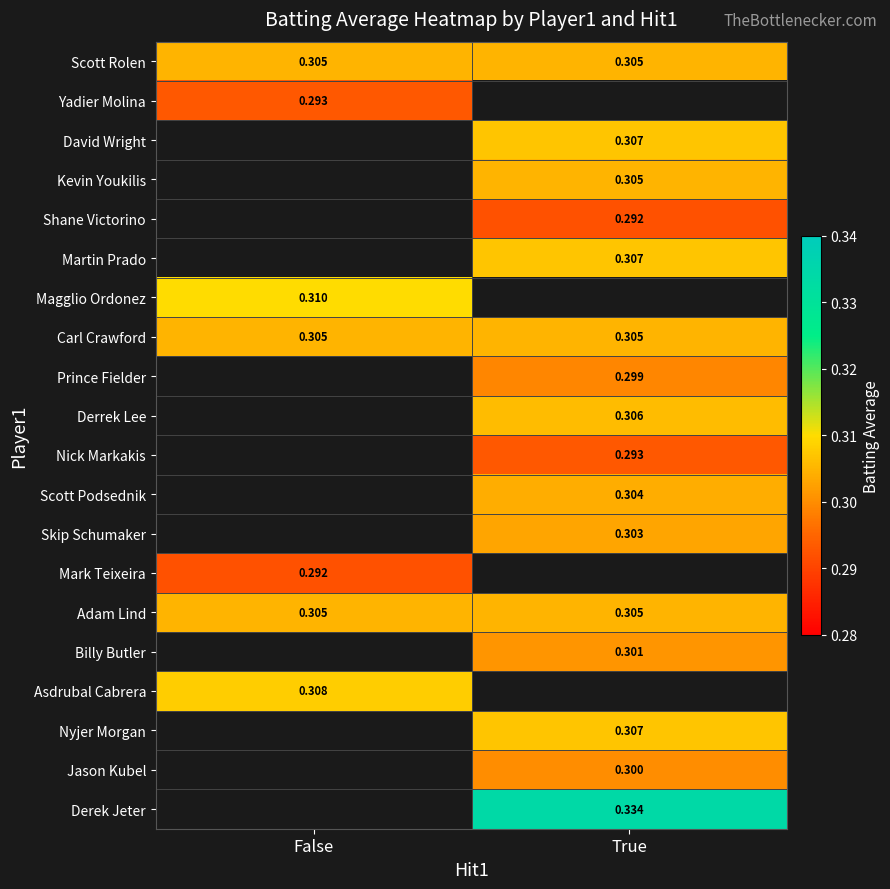

Is the value of Nick Markakis at True greater than the value of Asdrubal Cabrera at False?

No